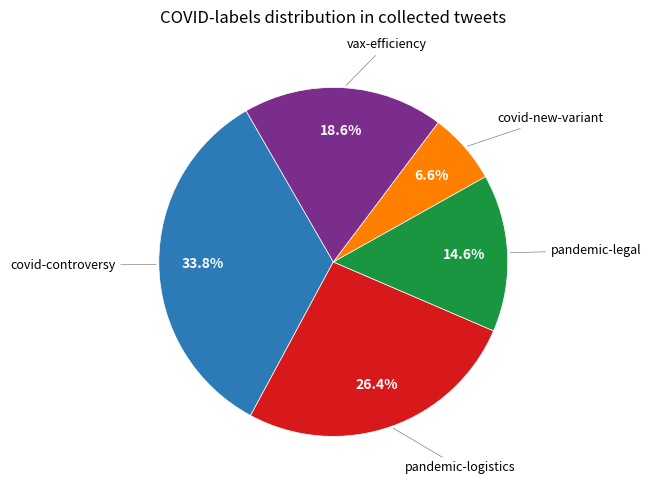

Does any single category account for the majority?

No